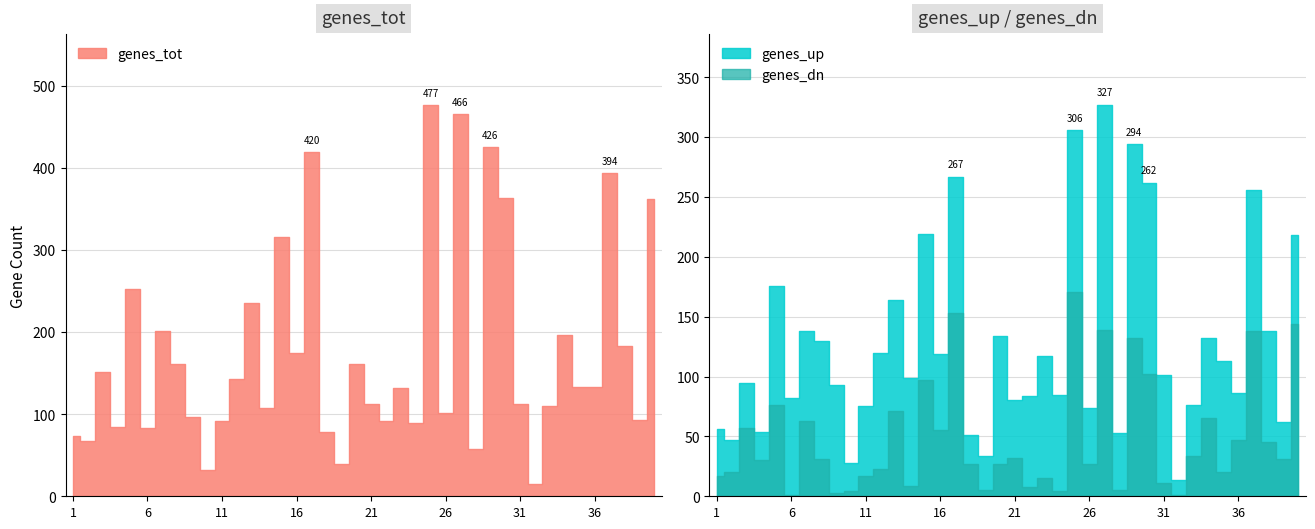

What is the difference between the genes_up values at 21 and 36?

6